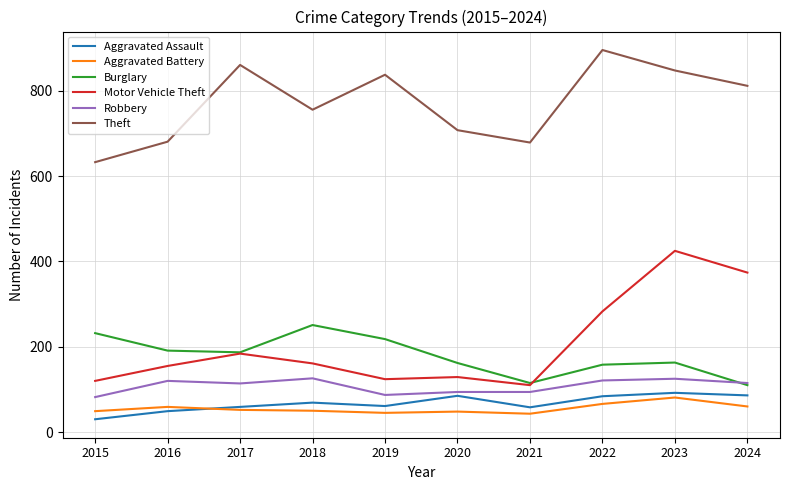

What is the sum of all Motor Vehicle Theft values?

2065